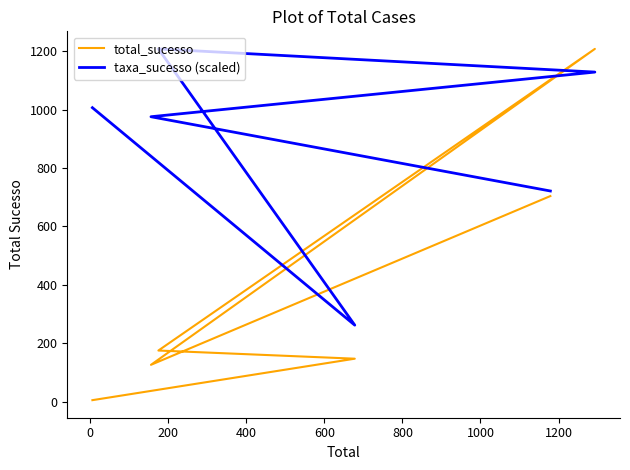

How many categories are shown in the chart?

6